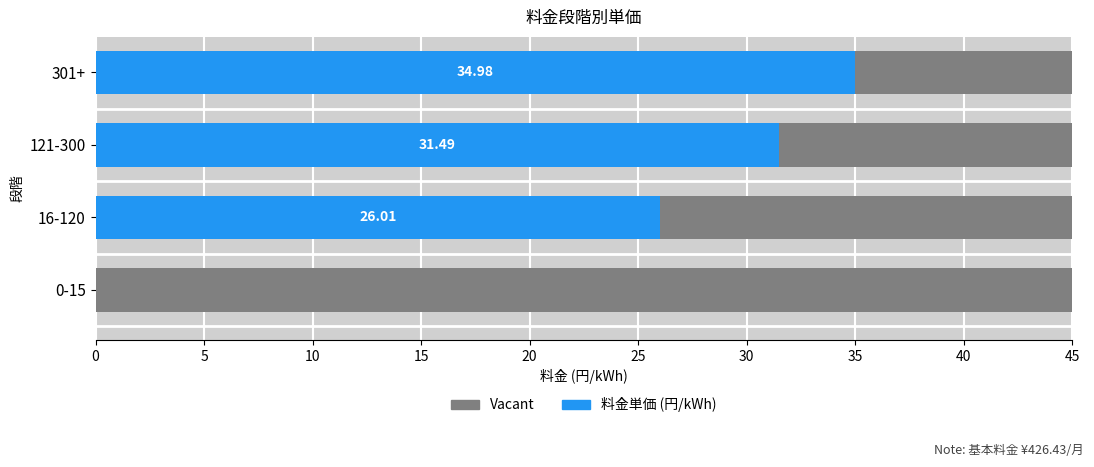

At which category is the sum across all series the highest?

15